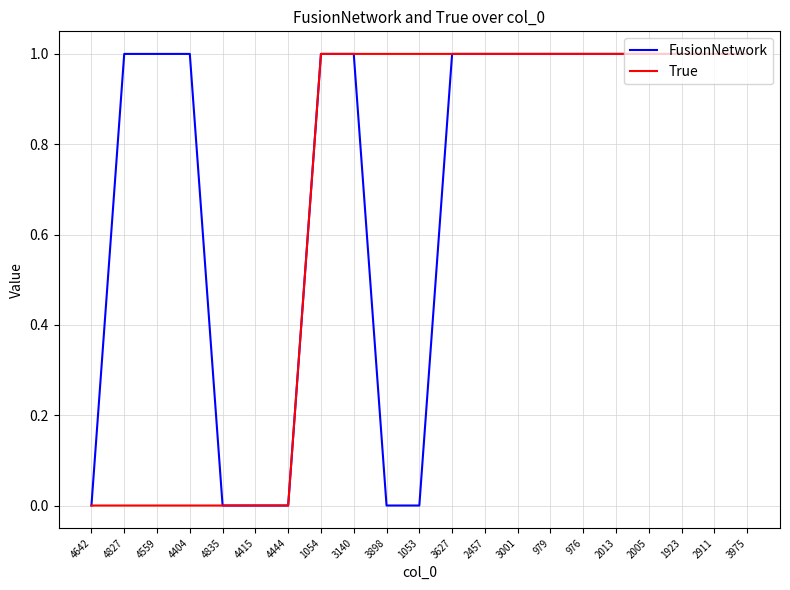

Which series changed the most between 4559 and 3001?

True